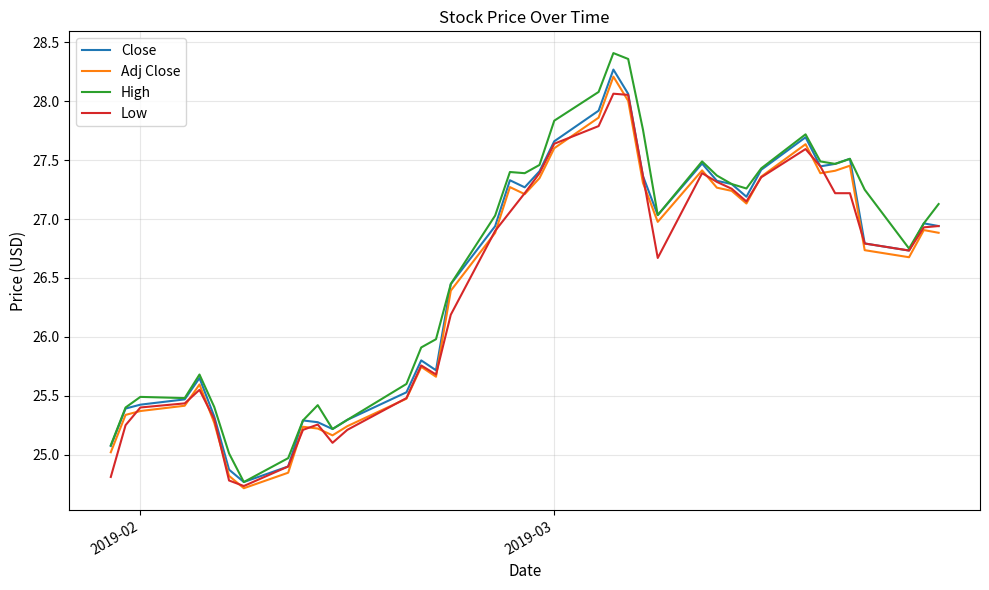

What is the minimum value shown in the chart?

24.7